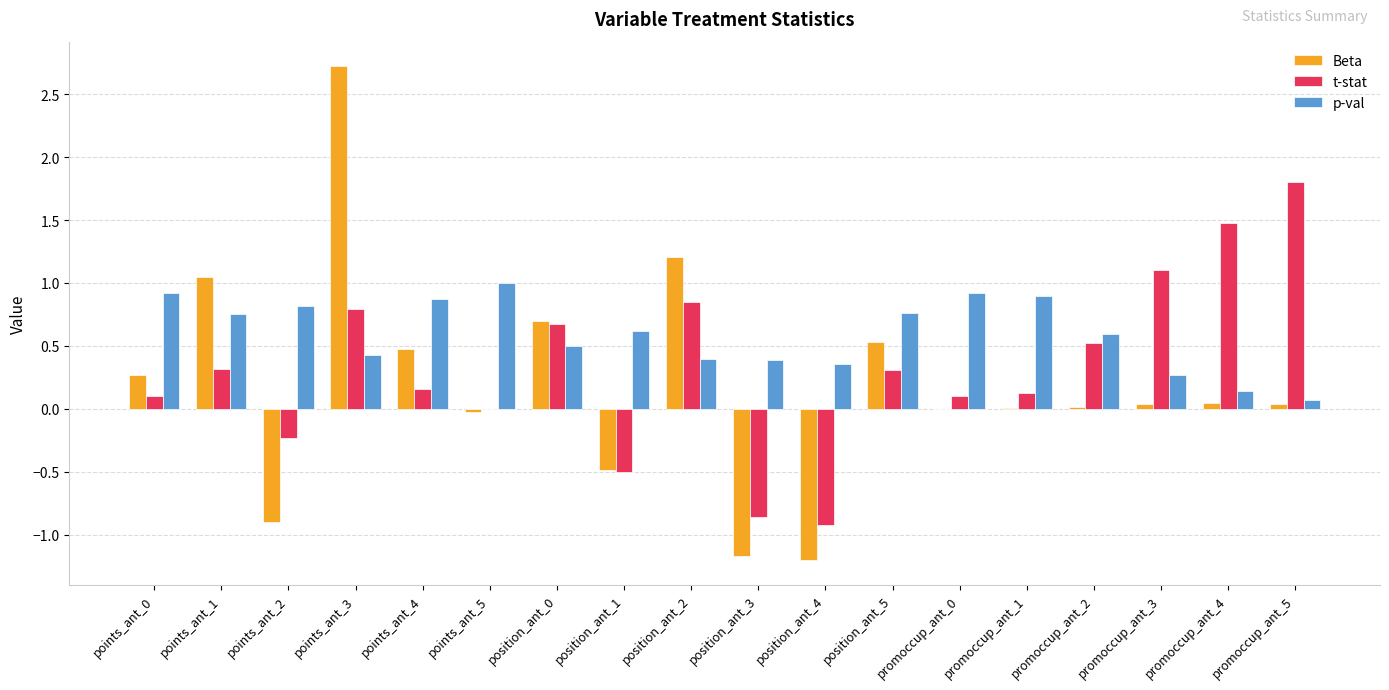

The p-val series shows 0.4 at points_ant_3. True or false?

True